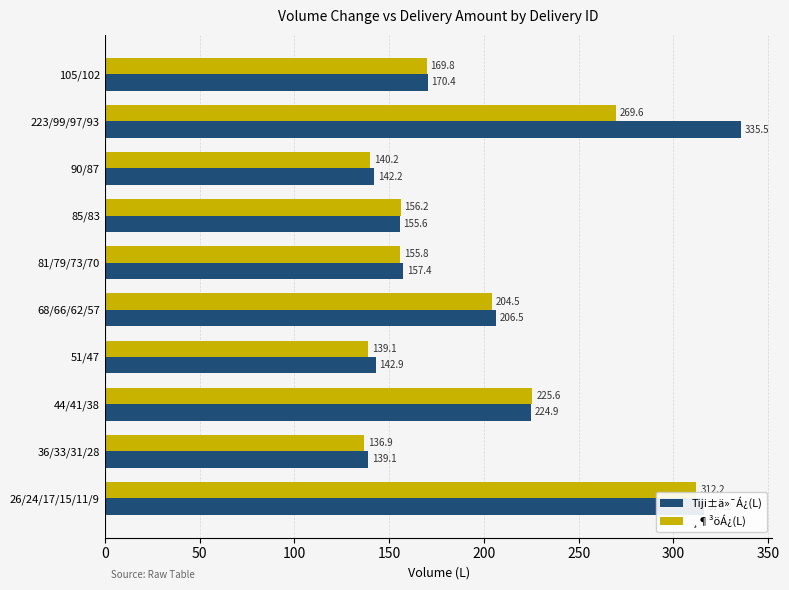

Is it true that Tiji±ä»¯Á¿(L) equals 60.3 at 85/83?

False